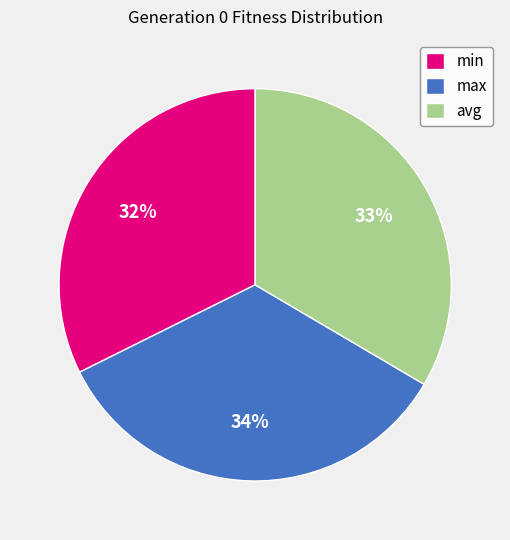

To the nearest percent, what is the combined percentage of max and min?

67%